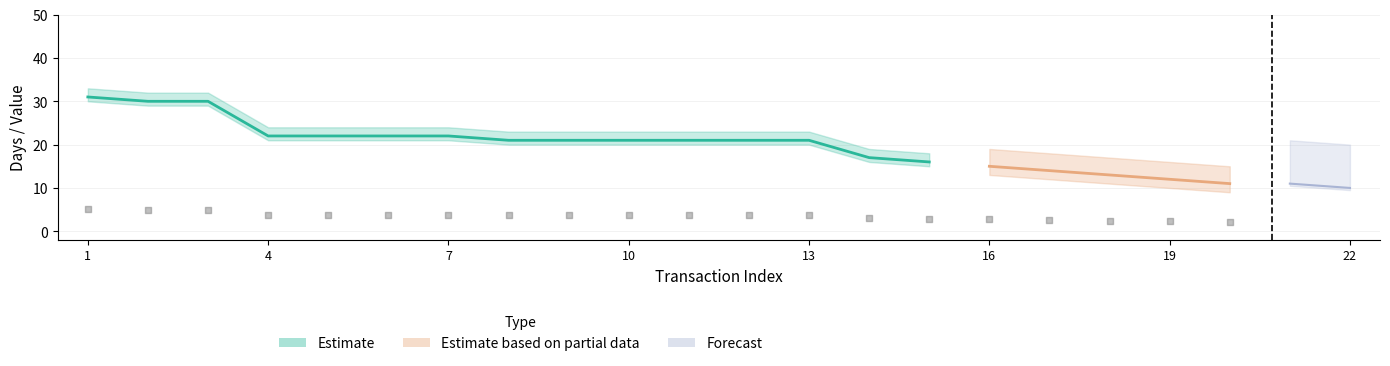

At how many categories does at least one series exceed 10?

21